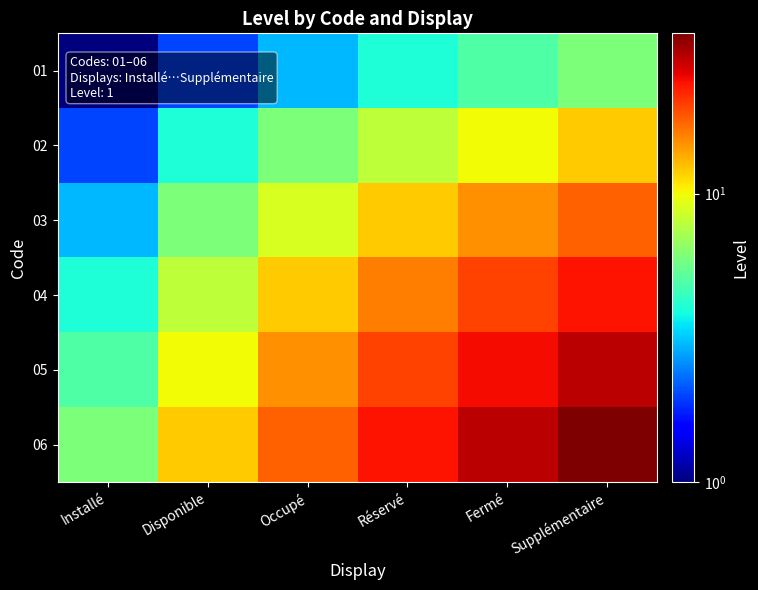

Reading left to right, list all the values displayed in this chart.

01: Installé=1	Disponible=2	Occupé=3	Réservé=4	Fermé=5	Supplémentaire=6
02: Installé=2	Disponible=4	Occupé=6	Réservé=8	Fermé=10	Supplémentaire=12
03: Installé=3	Disponible=6	Occupé=9	Réservé=12	Fermé=15	Supplémentaire=18
04: Installé=4	Disponible=8	Occupé=12	Réservé=16	Fermé=20	Supplémentaire=24
05: Installé=5	Disponible=10	Occupé=15	Réservé=20	Fermé=25	Supplémentaire=30
06: Installé=6	Disponible=12	Occupé=18	Réservé=24	Fermé=30	Supplémentaire=36